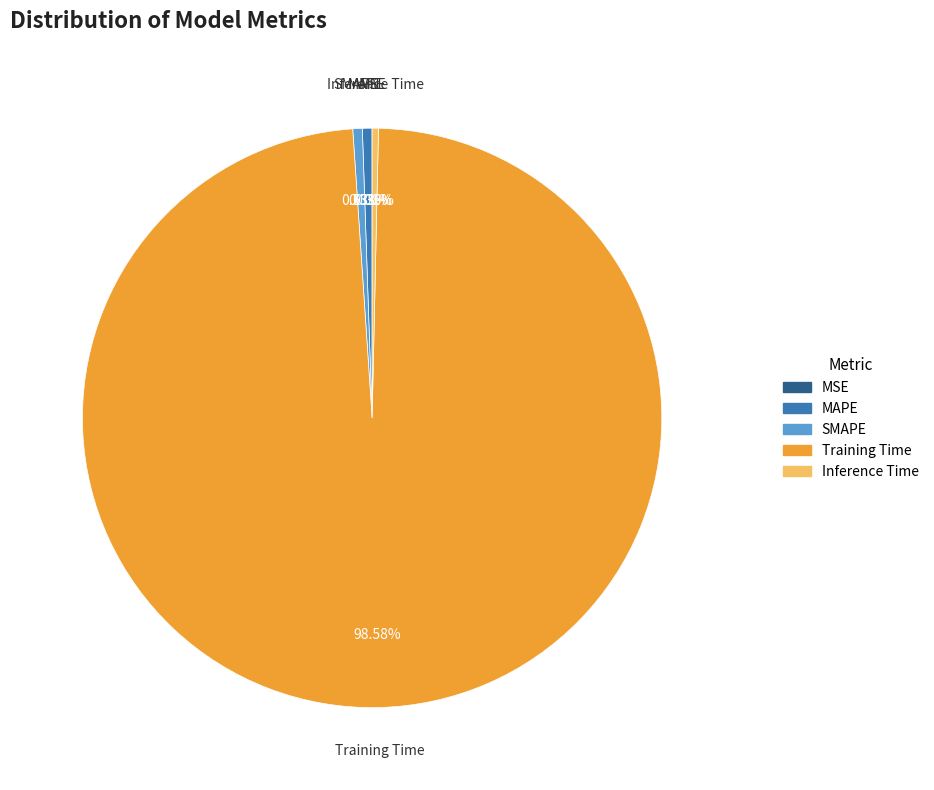

Which slice is the largest?

Training Time